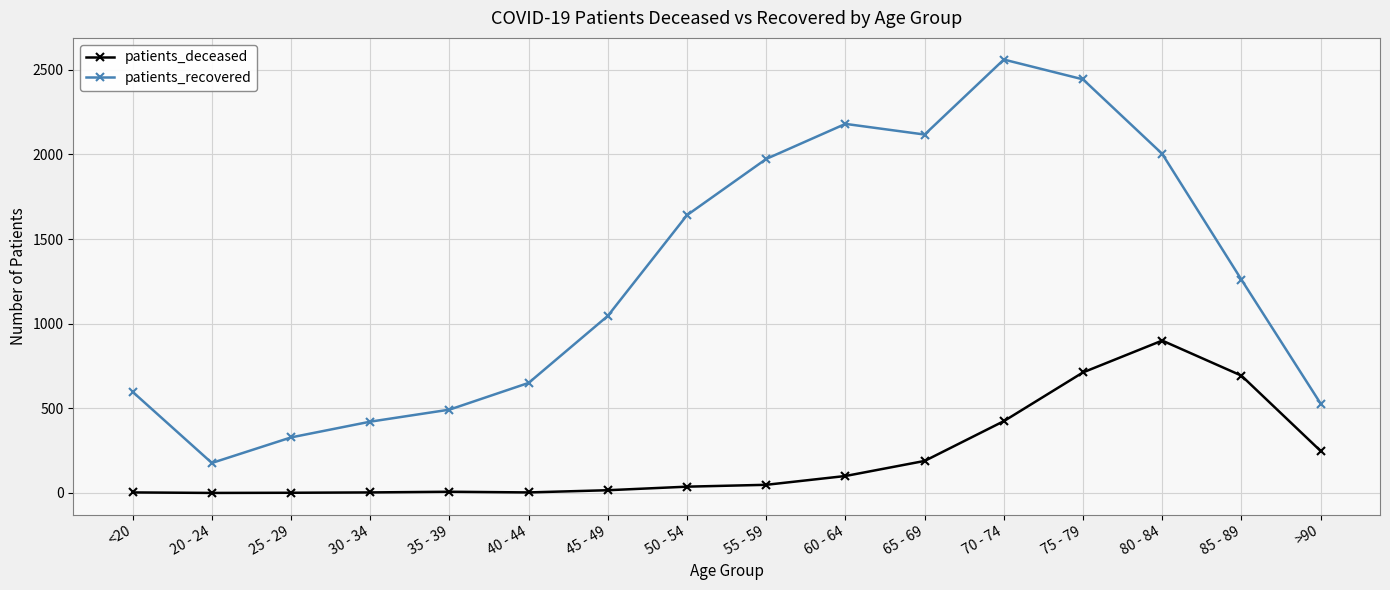

Which label corresponds to the largest value in the chart?

70 - 74